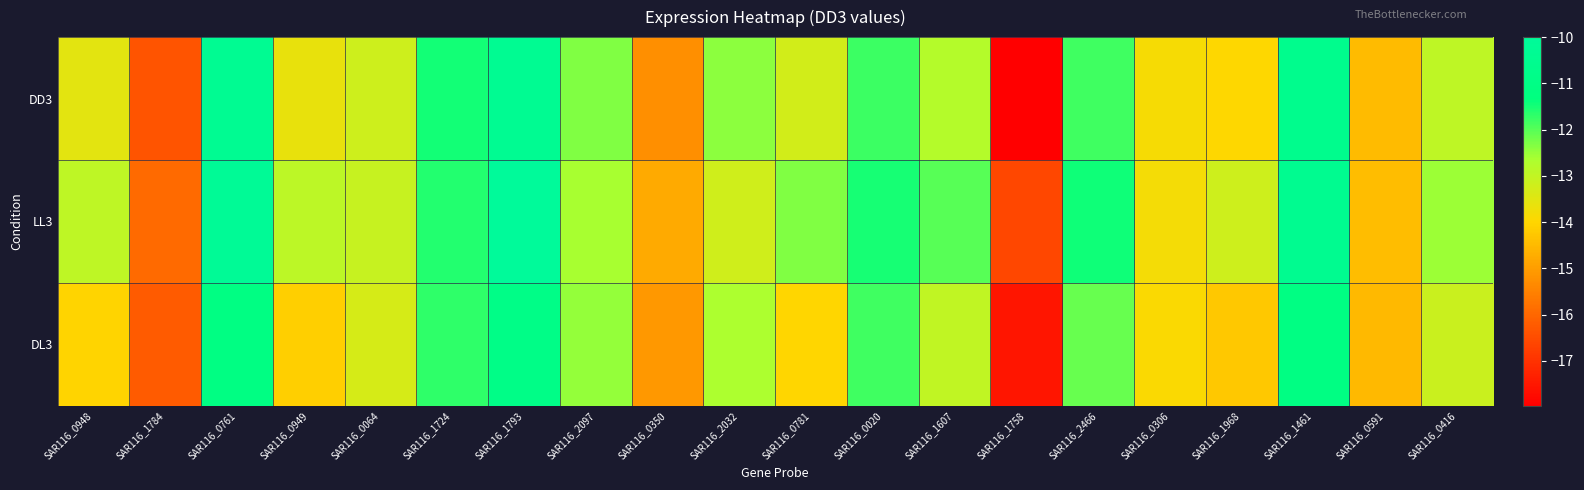

Between SAR116_1607 and SAR116_2466, which is larger?

SAR116_2466